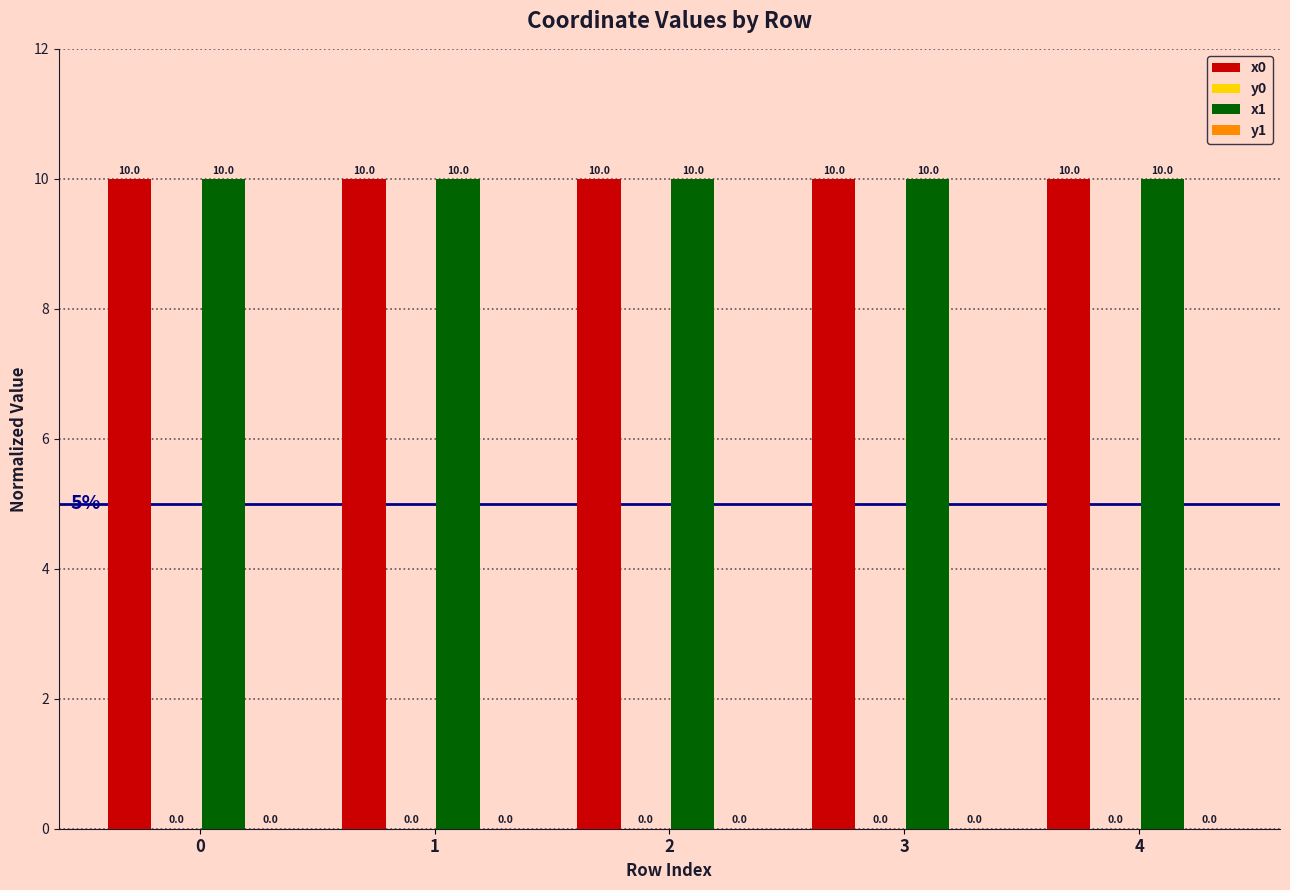

What is the total value across all series at 0?

20.0